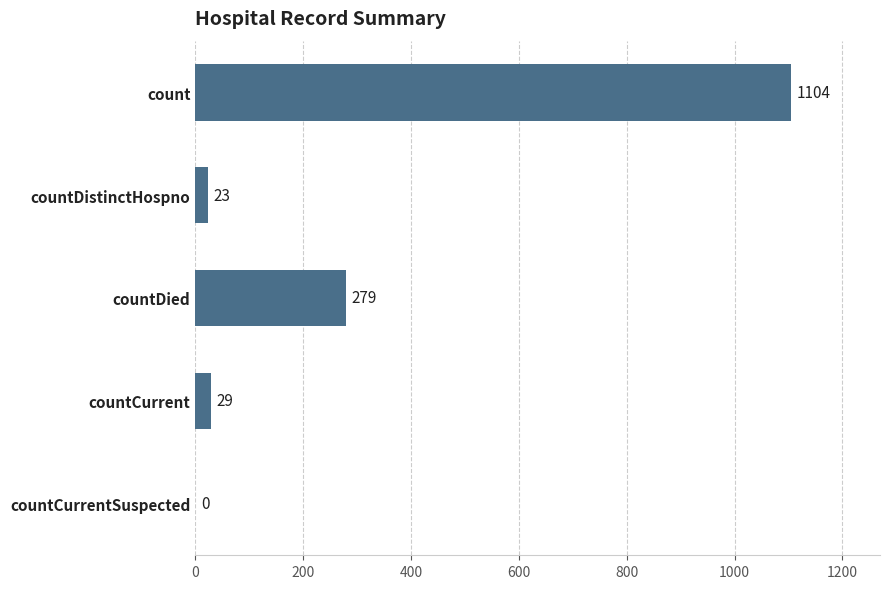

Is it true that the value at count is 1104?

True